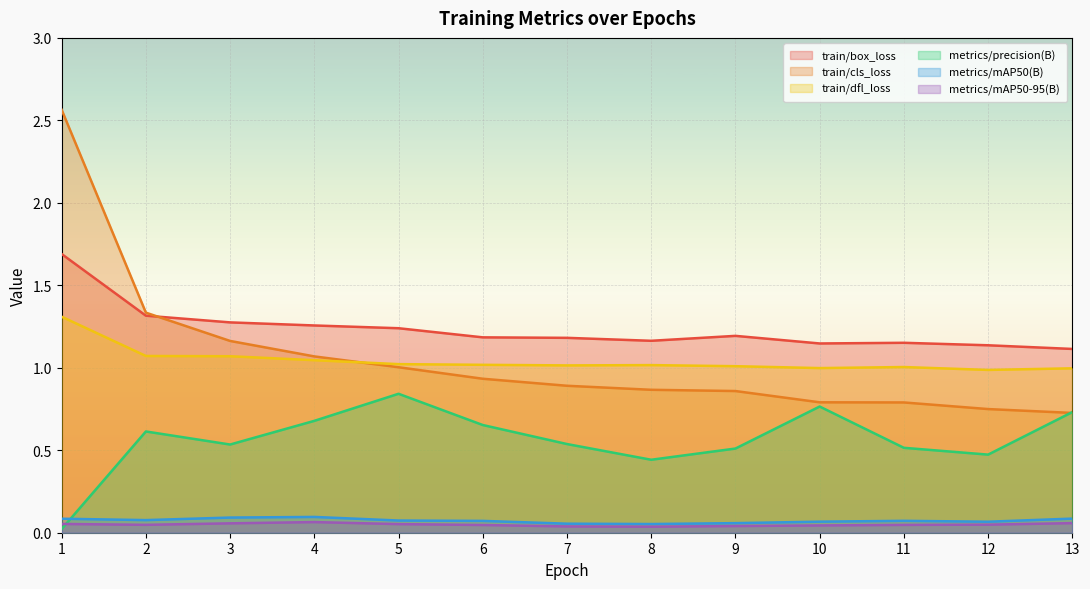

At 9, list the series in order from largest to smallest.

train/box_loss, train/dfl_loss, train/cls_loss, metrics/precision(B), metrics/mAP50(B), metrics/mAP50-95(B)